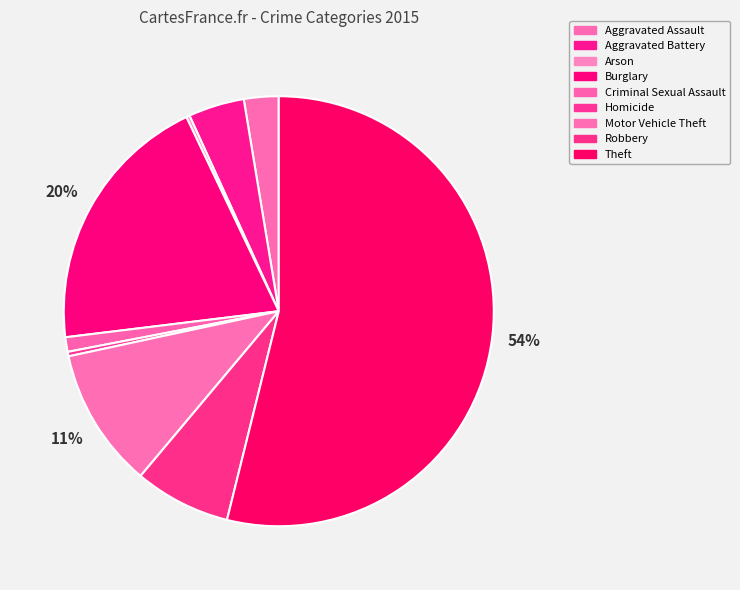

To the nearest percent, what is the average slice percentage?

11%